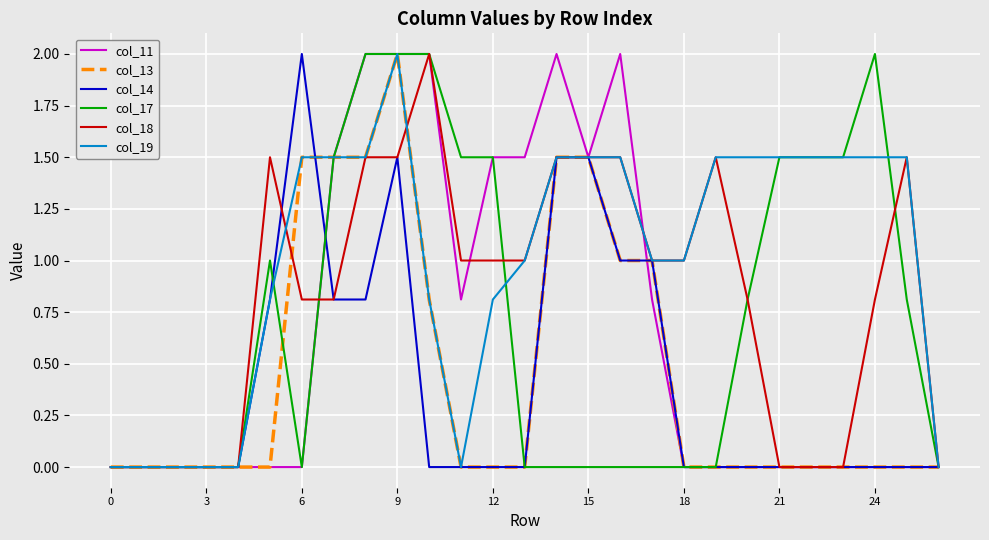

Which series has the largest total across all categories?

col_19